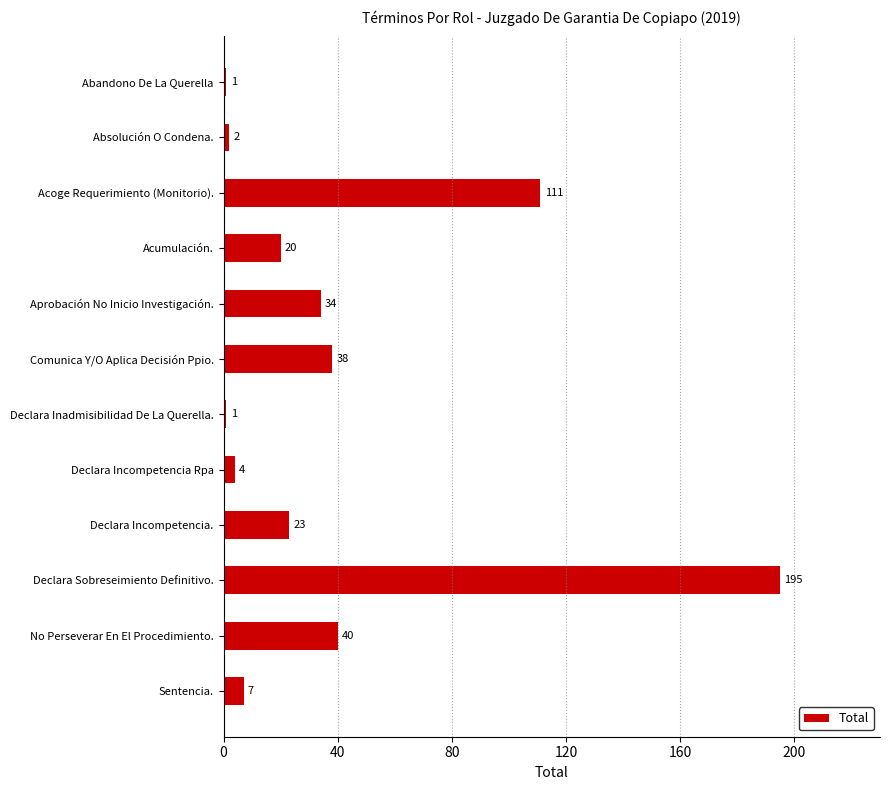

True or false: the data shows 1 at Declara Inadmisibilidad De La Querella..

True